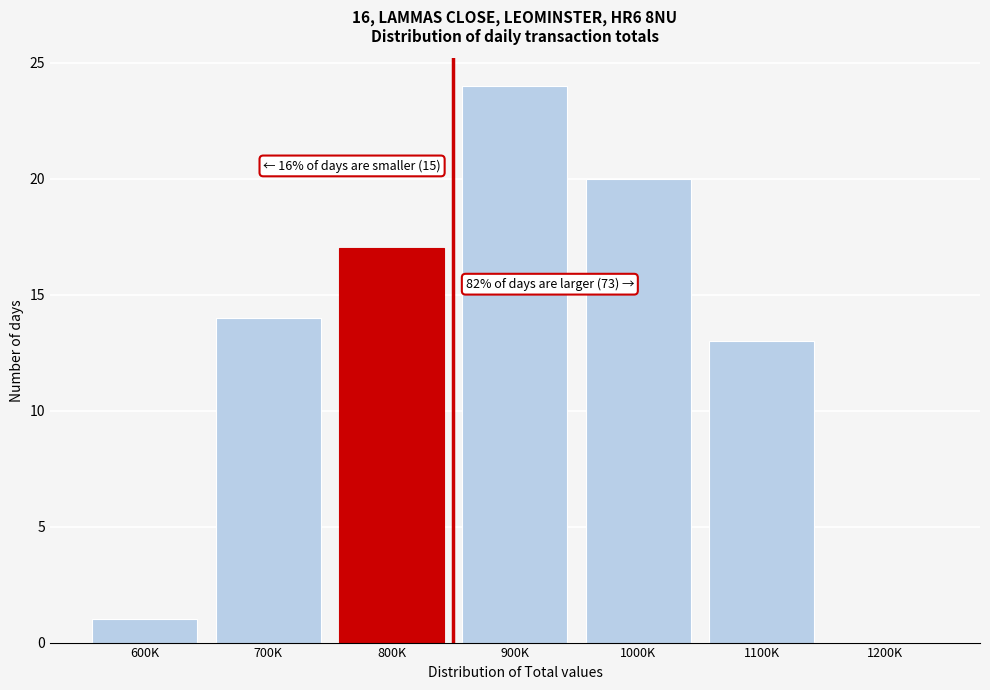

Reading right to left, list all the values displayed in this chart.

1200K=0	1100K=13	1000K=20	900K=24	800K=17	700K=14	600K=1